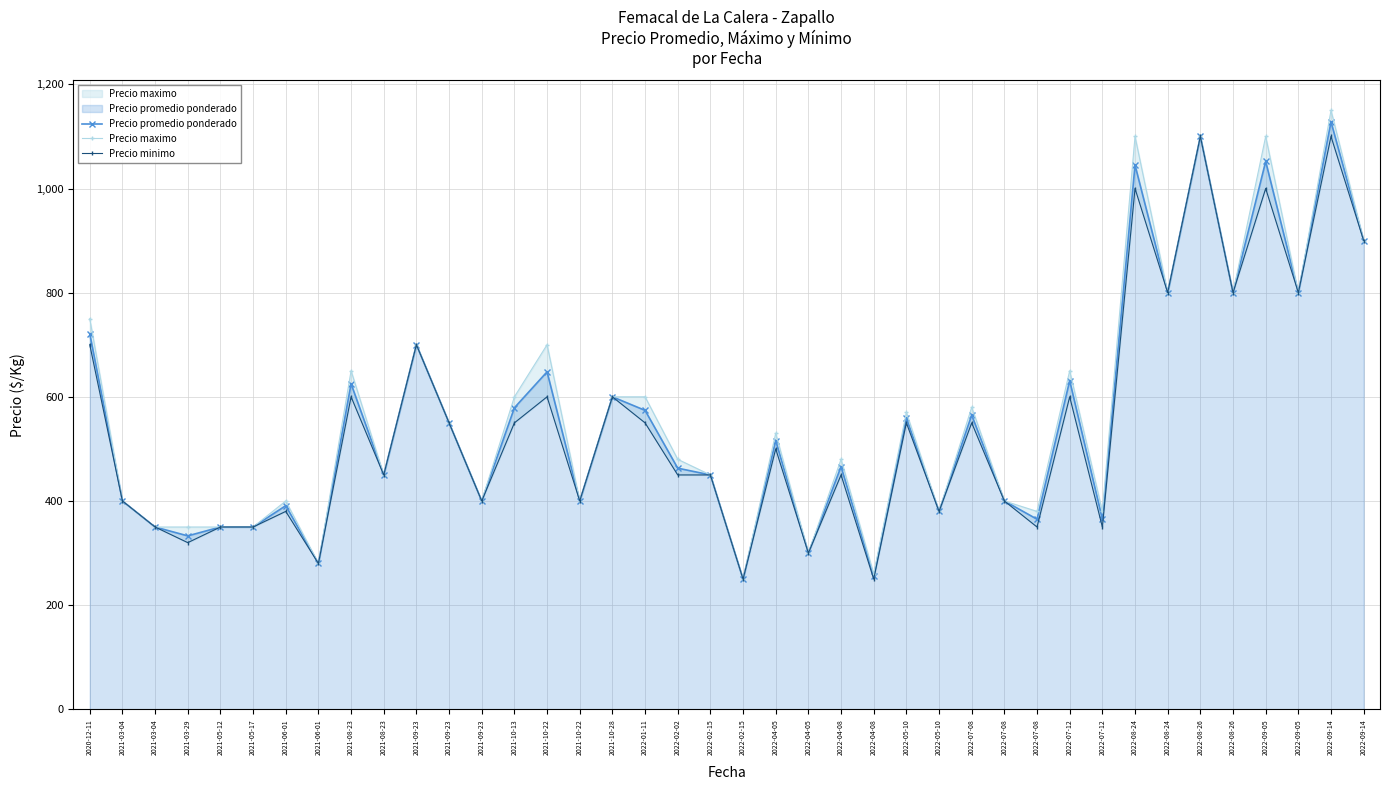

Which has a higher value, 2022-02-02 or 2022-02-15?

2022-02-02